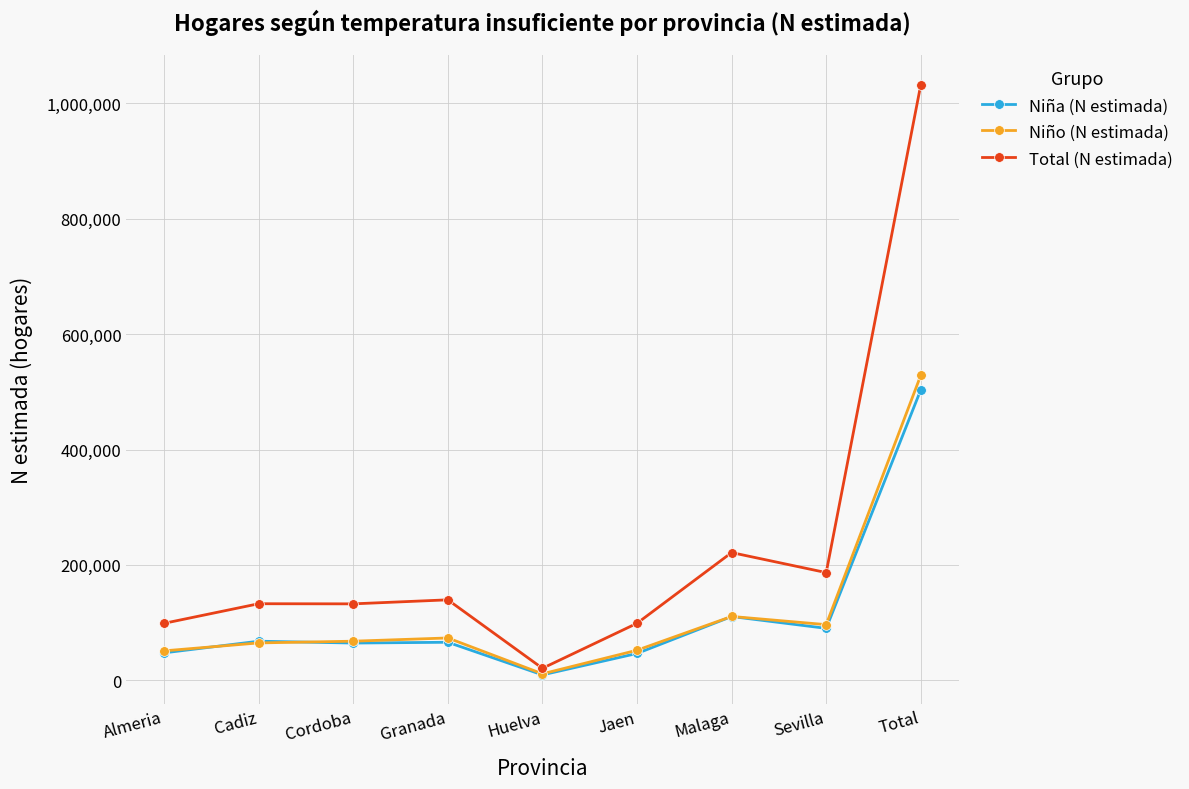

What position from the right is Huelva?

5